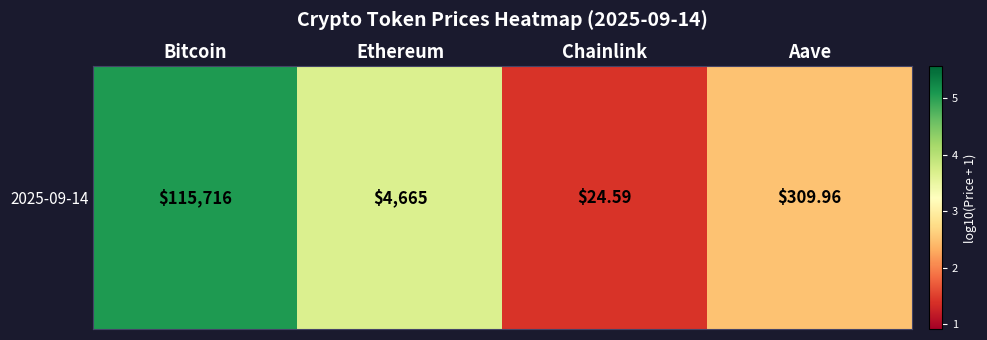

Rank the categories by value from lowest to highest.

Chainlink, Aave, Ethereum, Bitcoin